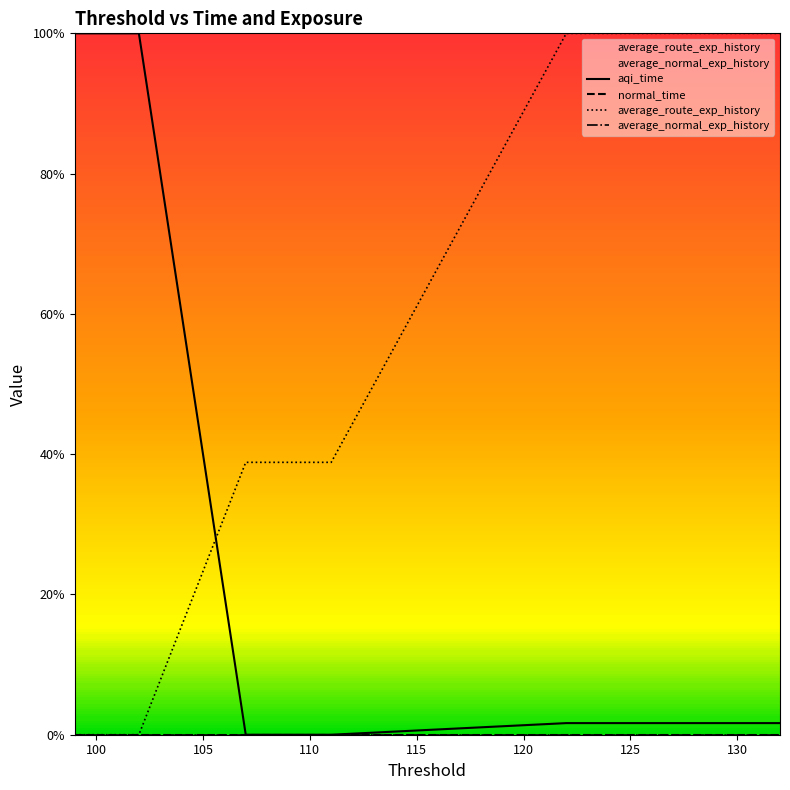

What are all the series names shown in the legend?

aqi_time, normal_time, average_route_exp_history, average_normal_exp_history